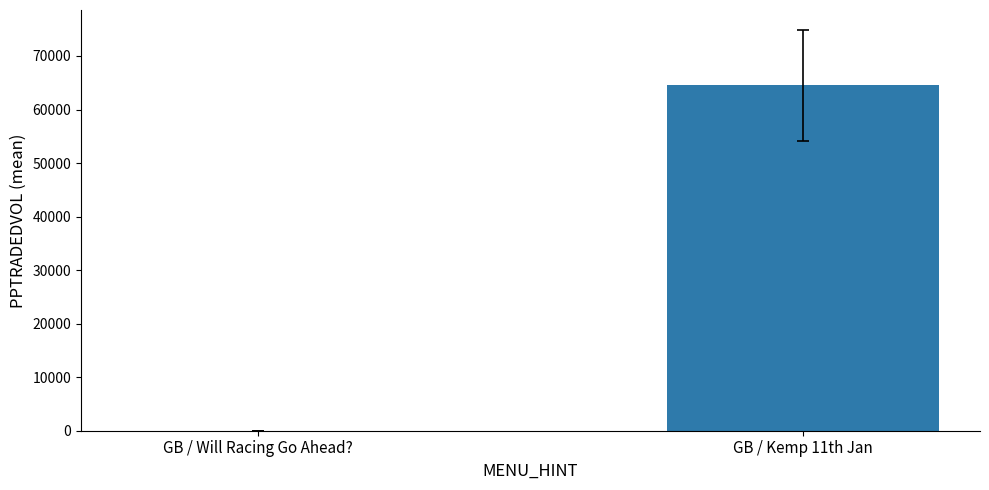

How many positive values are there?

1